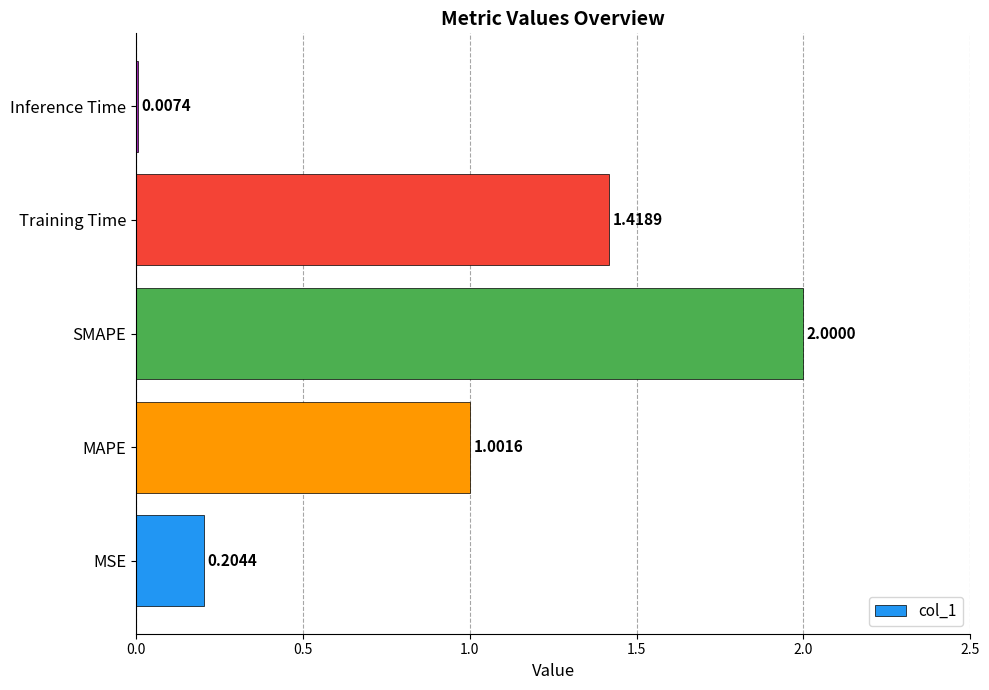

Which has a higher value, Inference Time or MSE?

MSE